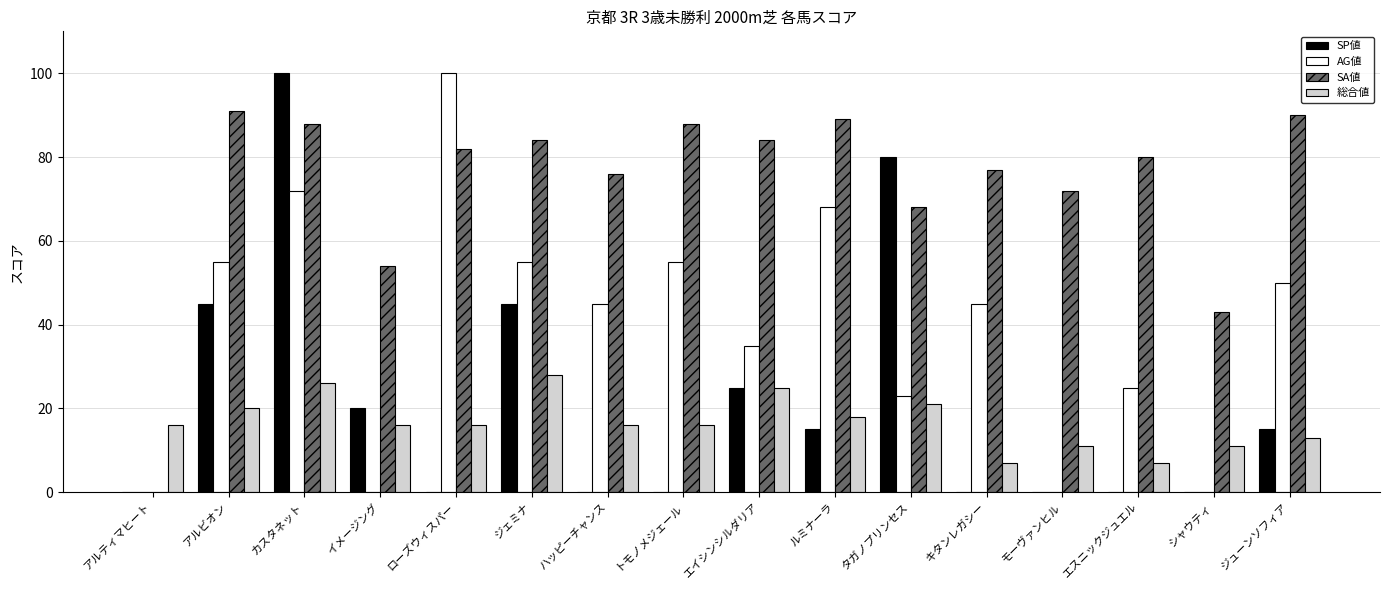

What are all the series names shown in the legend?

SP値, AG値, SA値, 総合値